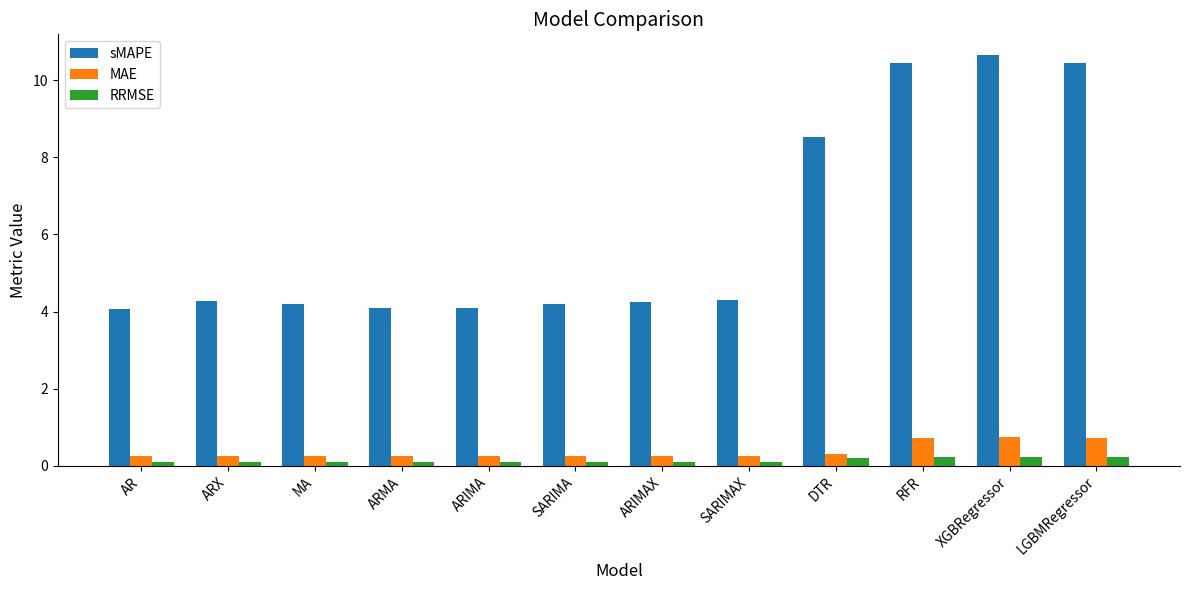

Count the number of categories in the chart.

12